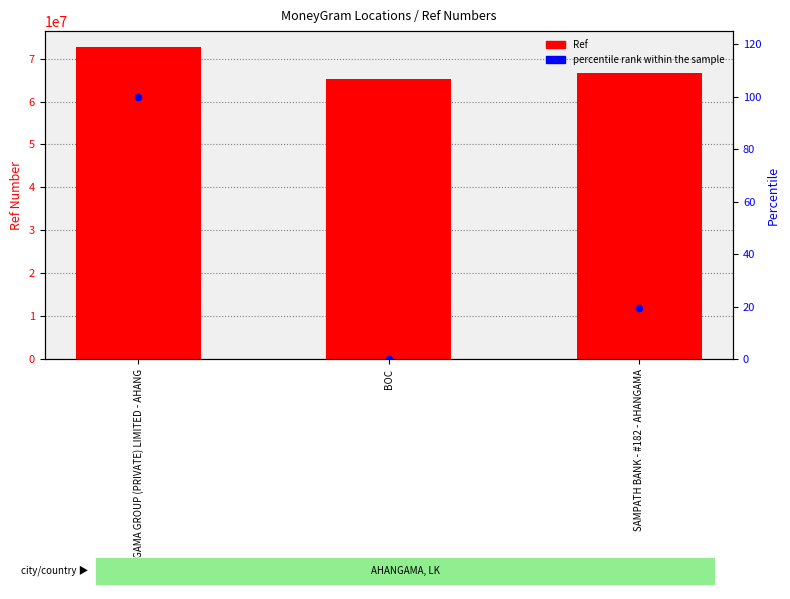

Which series has the widest spread of Y values?

Ref